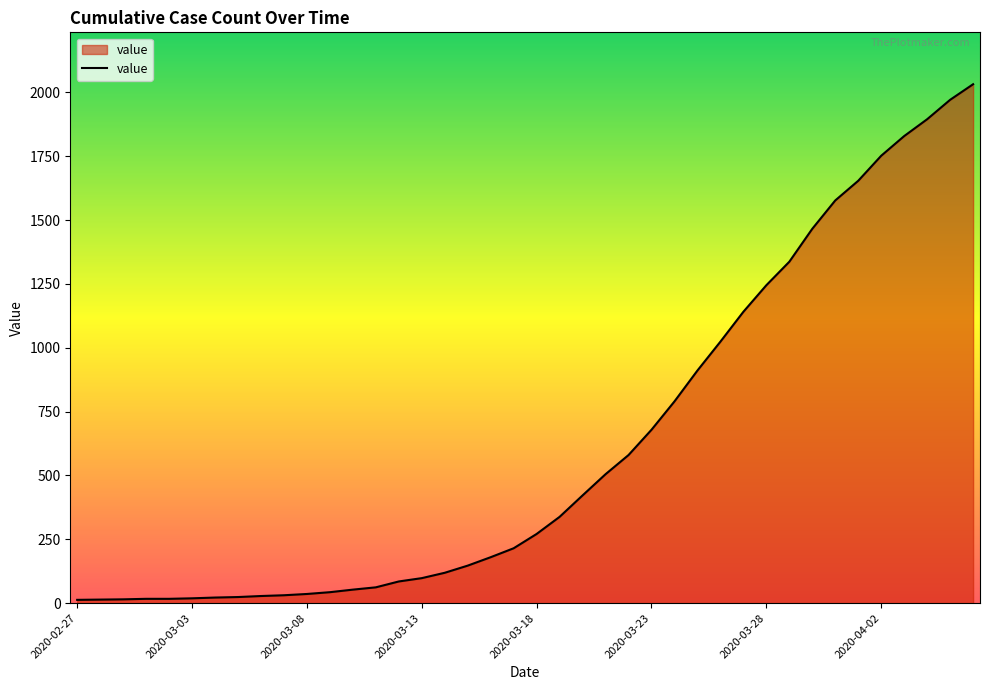

What is the greatest value displayed?

2032